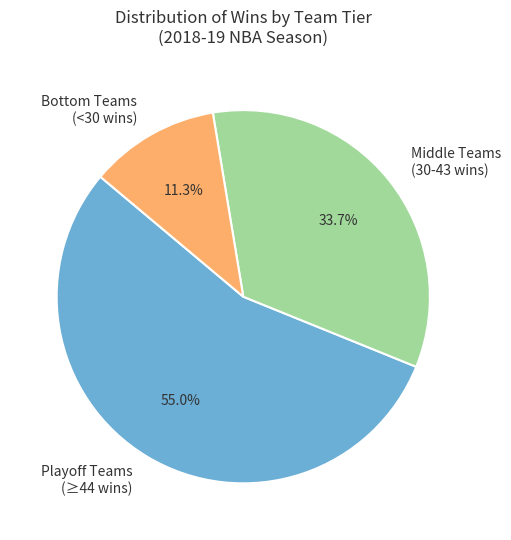

Rank the categories by value from lowest to highest.

Bottom Teams (<30 wins), Middle Teams (30-43 wins), Playoff Teams (≥44 wins)